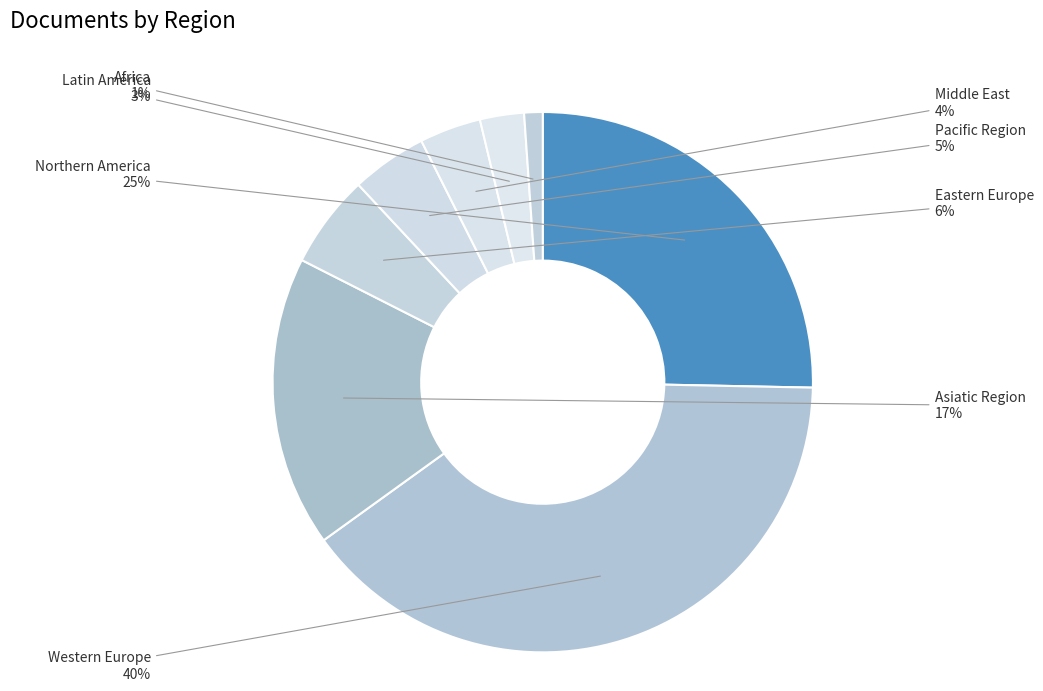

Between Latin America and Asiatic Region, which is larger?

Asiatic Region